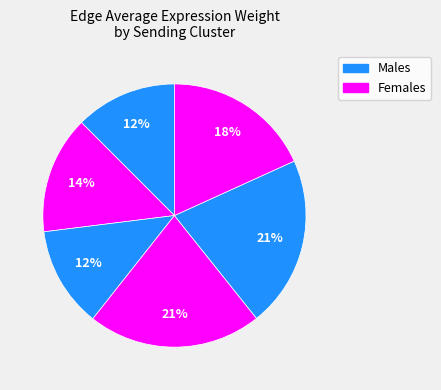

How many slices are in this pie chart?

6